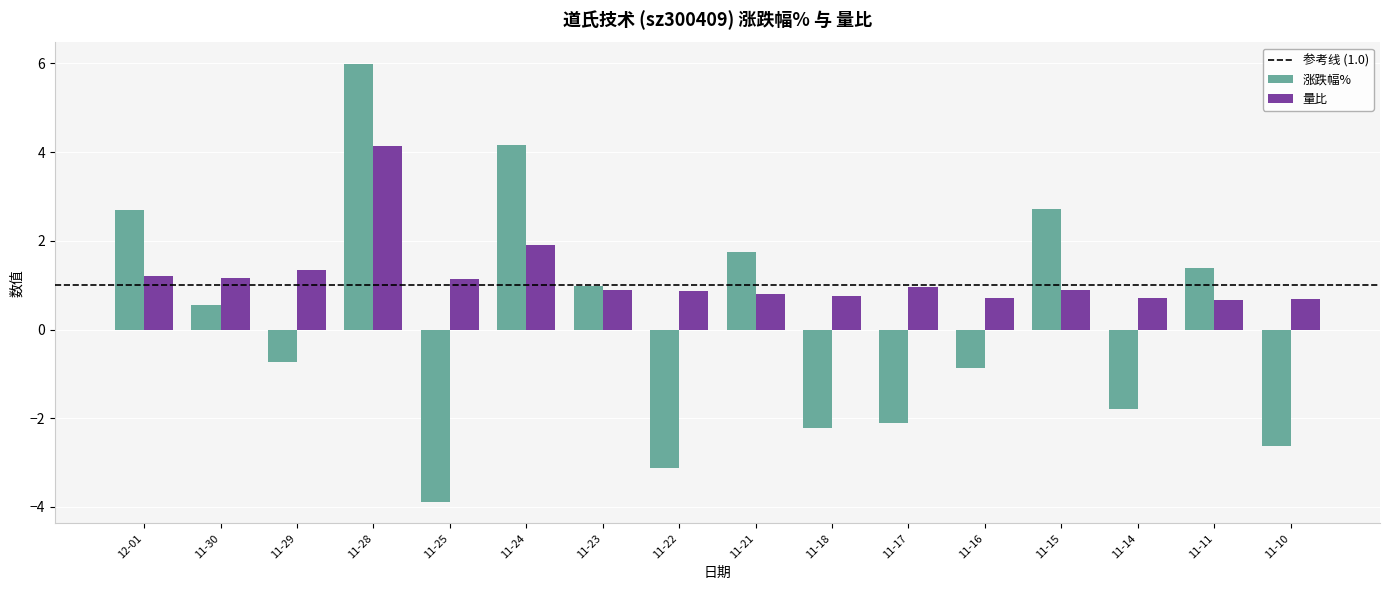

What is the value of the 涨跌幅% bar at the 8th from the left?

-3.1